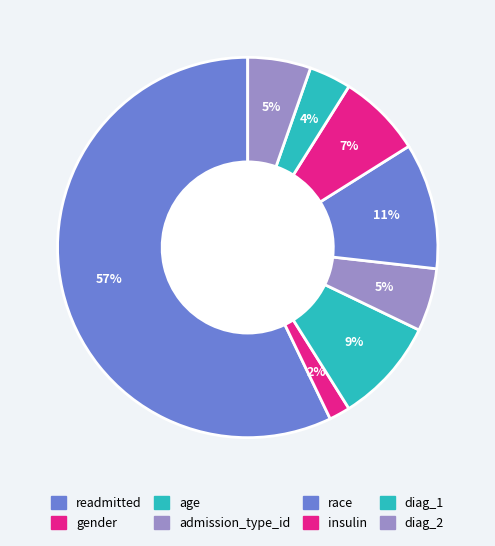

Rank the categories by value from highest to lowest.

readmitted, race, age, insulin, admission_type_id, diag_2, diag_1, gender